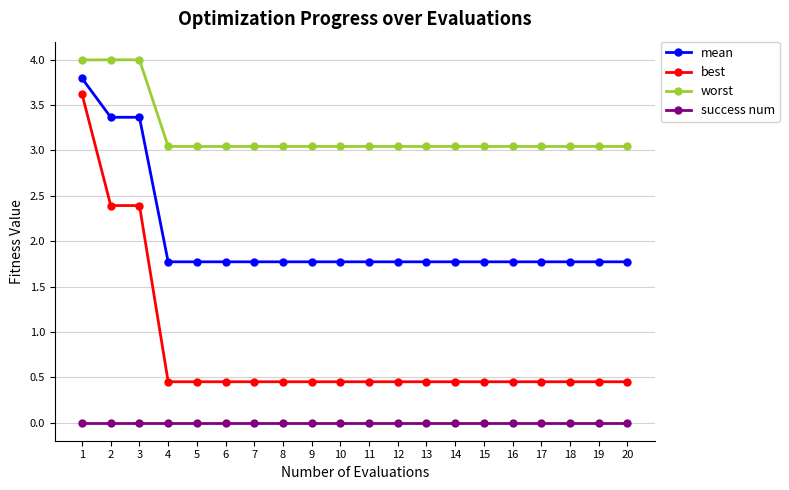

At 6, list the series in order from largest to smallest.

worst, mean, best, success num